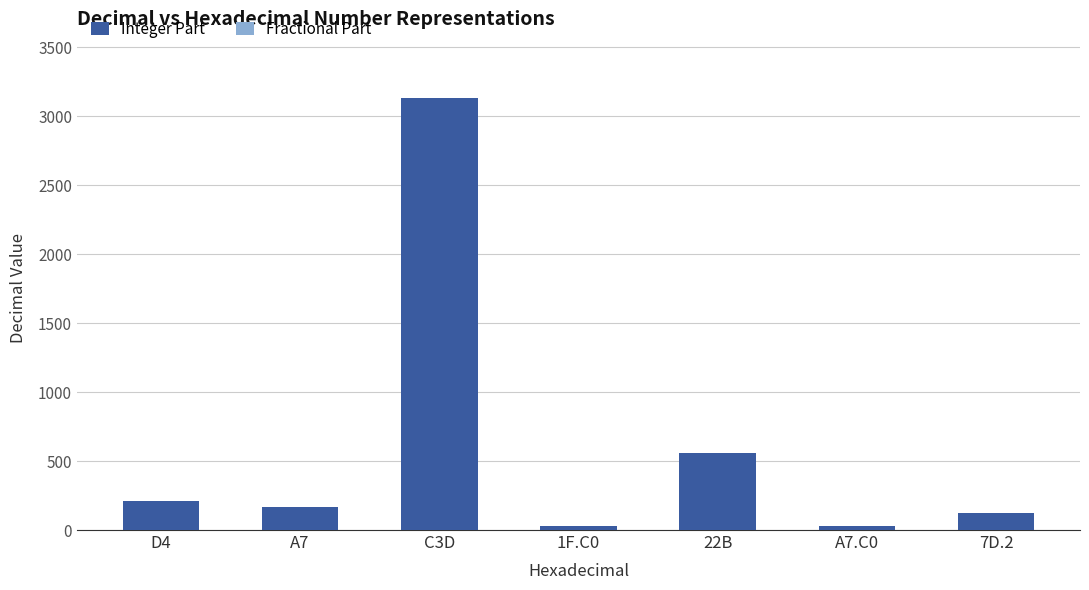

What is the maximum value for Integer Part?

3133.0